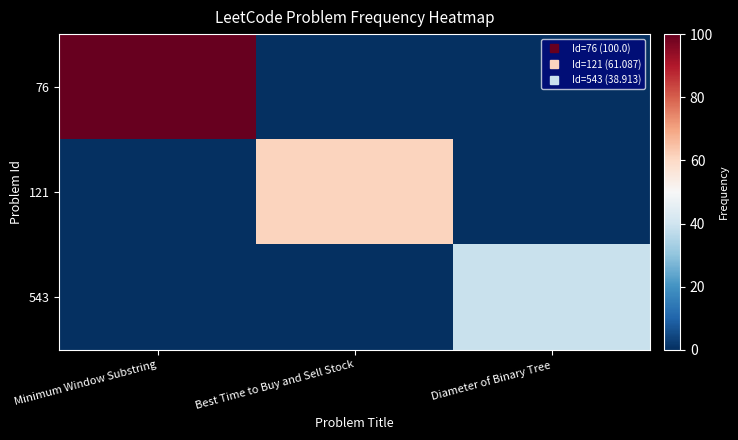

Rank the series by their average value, from lowest to highest.

543, 121, 76